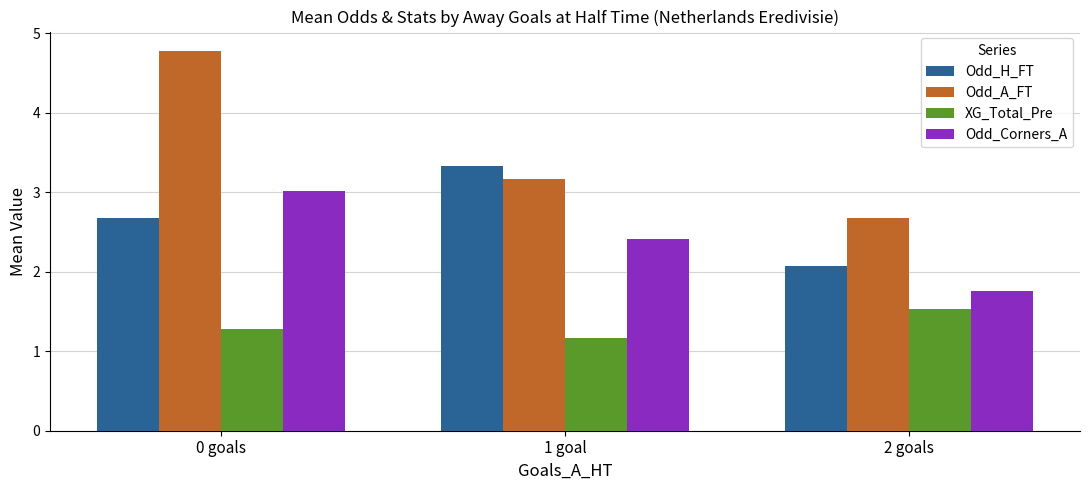

Are the bars grouped side by side (vs. stacked)?

Yes